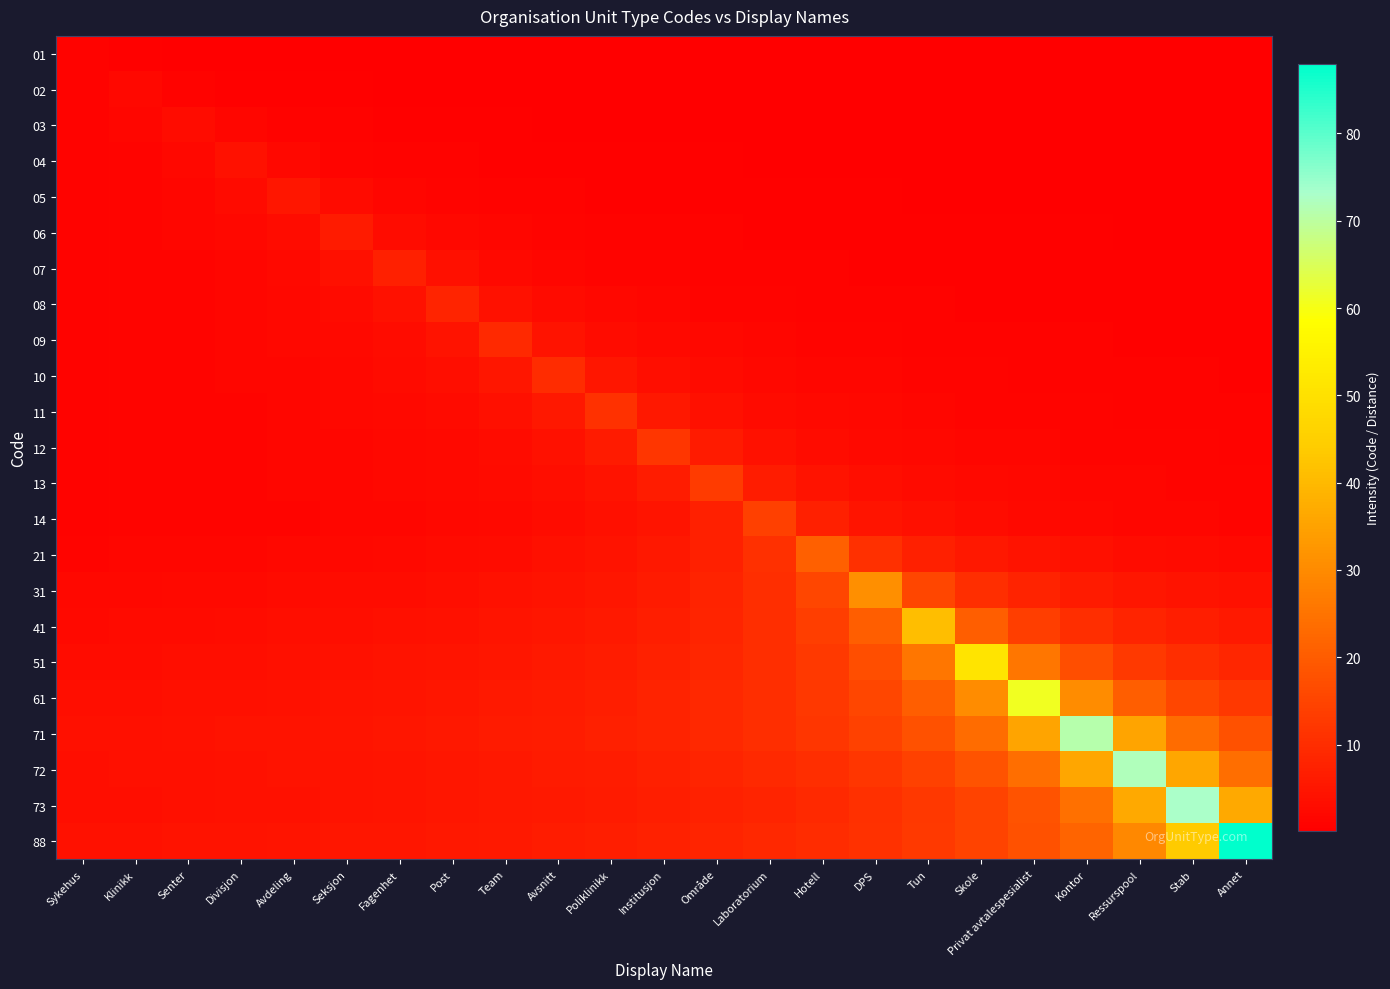

What is the maximum value shown in the chart?

88.0